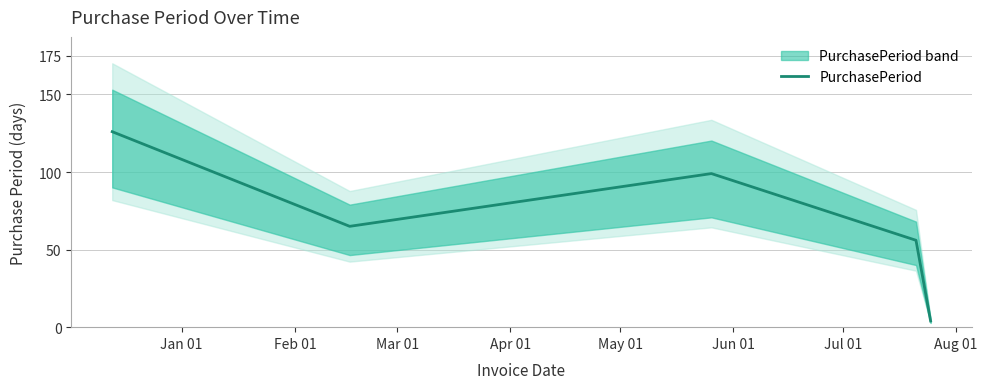

What is the minimum value for PurchasePeriod?

4